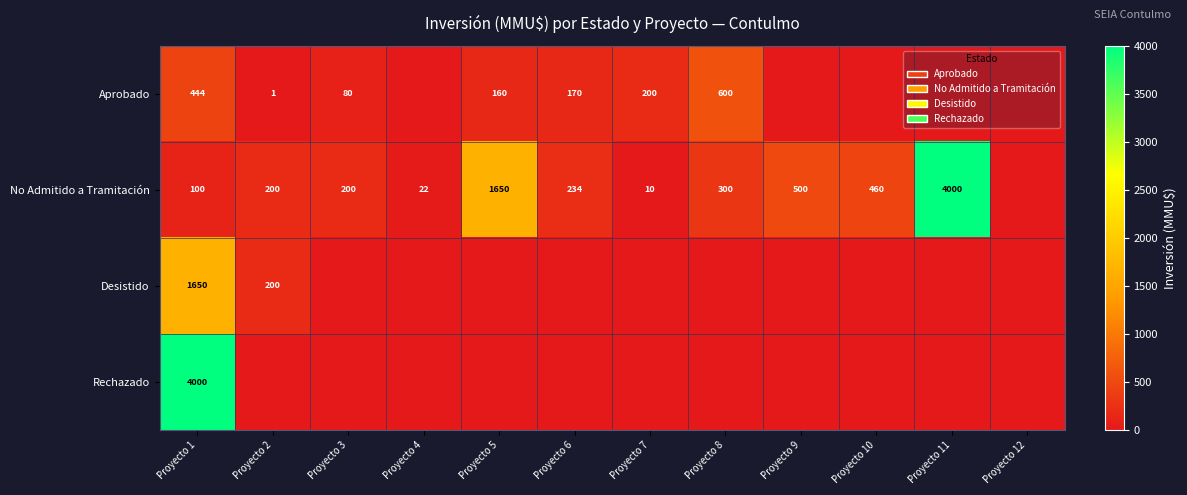

The value of Aprobado at Proyecto 2 is 1. True or false?

True